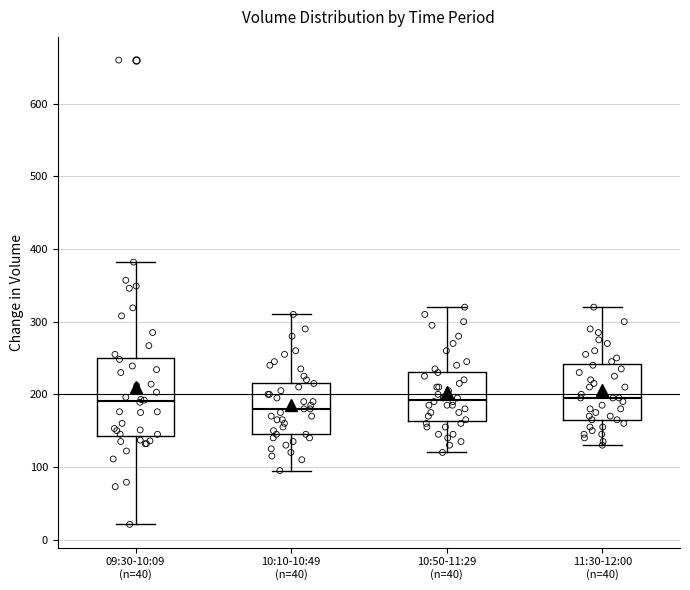

Reading left to right, transcribe this box plot: for each box, give where its median line is, the range the box spans, and where its two whiskers end, as read against the y-axis. The values are not printed on the chart, so give them approximately, as read against the axis.

09:30-10:09 (n=40): median 190, box 140 to 250, whiskers 20 to 380
10:10-10:49 (n=40): median 180, box 150 to 220, whiskers 100 to 310
10:50-11:29 (n=40): median 190, box 160 to 230, whiskers 120 to 320
11:30-12:00 (n=40): median 200, box 170 to 240, whiskers 130 to 320